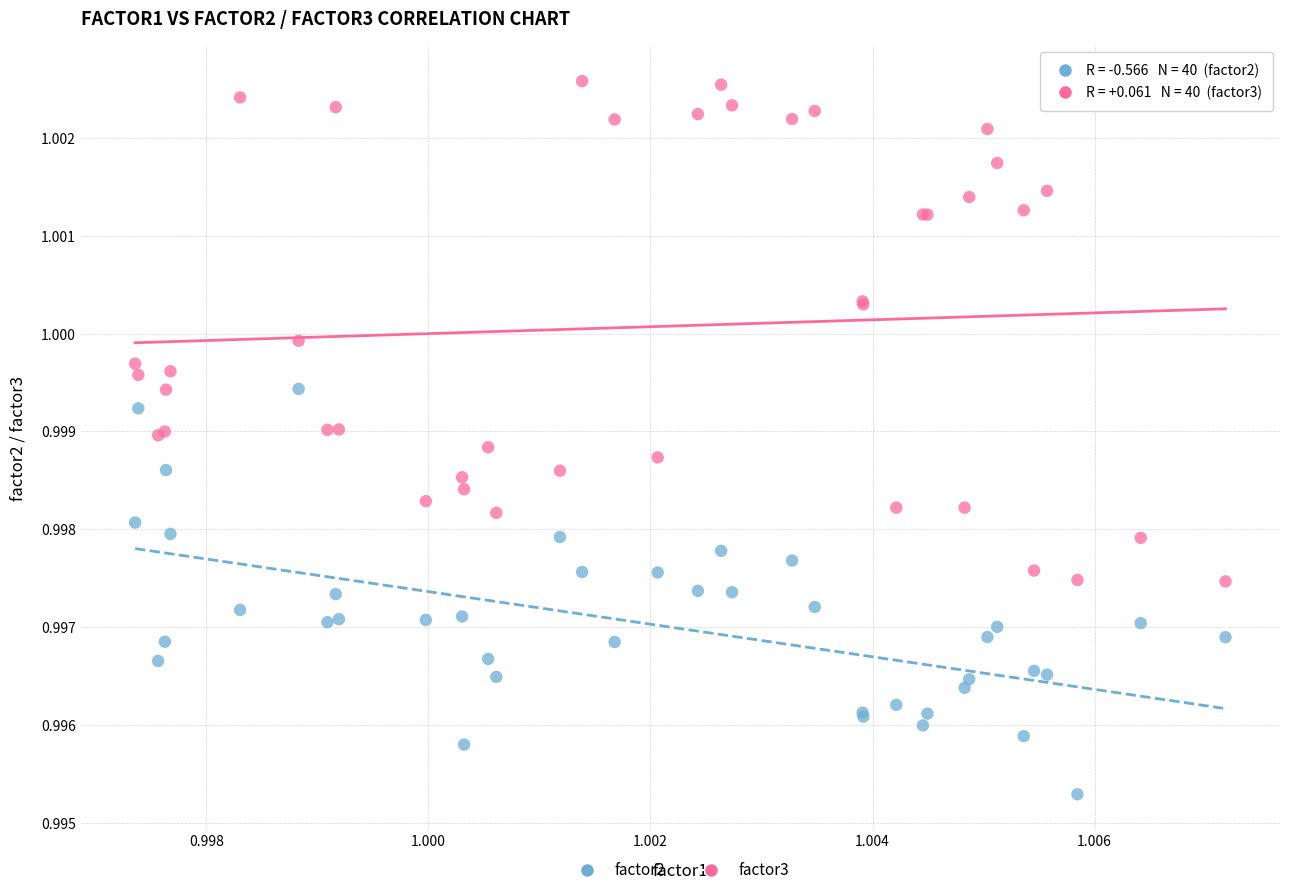

Which series contains the lowest Y value?

factor2